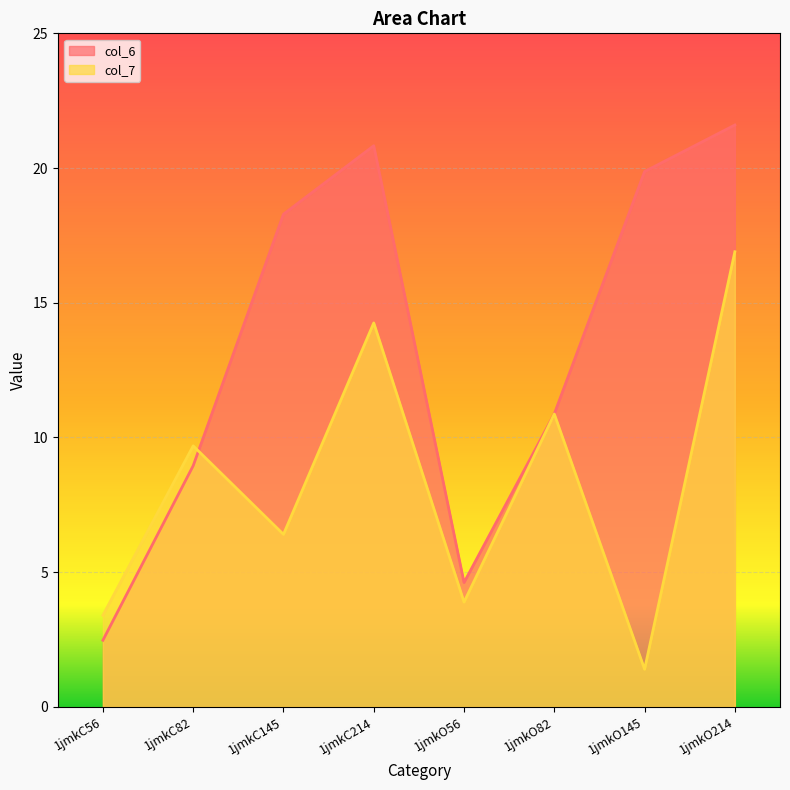

True or false: col_7 has a value of 5.5 at 1jmkO56.

False